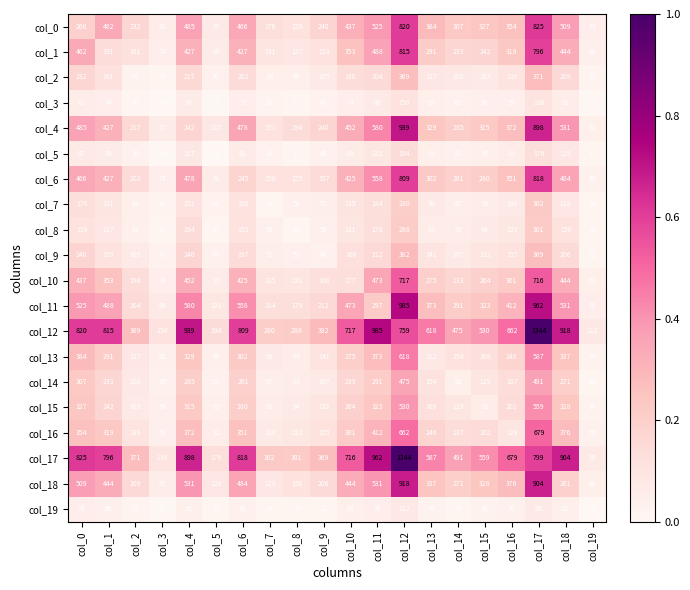

Rank the series at col_5 from highest to lowest value.

col_12, col_17, col_18, col_11, col_4, col_0, col_6, col_1, col_10, col_16, col_15, col_13, col_14, col_2, col_9, col_7, col_8, col_19, col_3, col_5